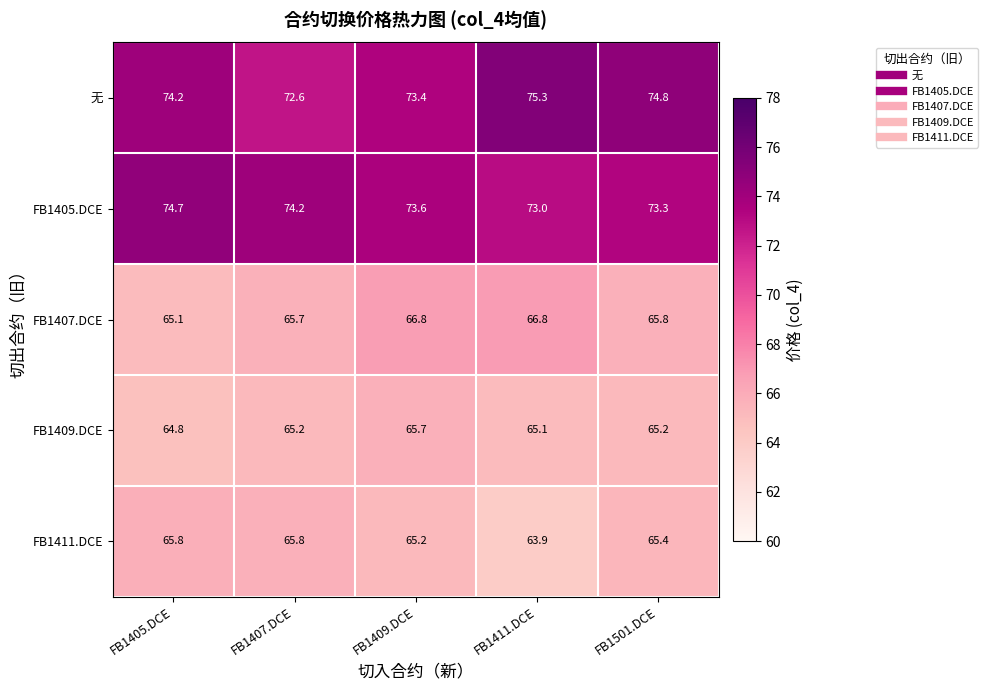

What is the approximate value of FB1411.DCE at FB1409.DCE?

65.2